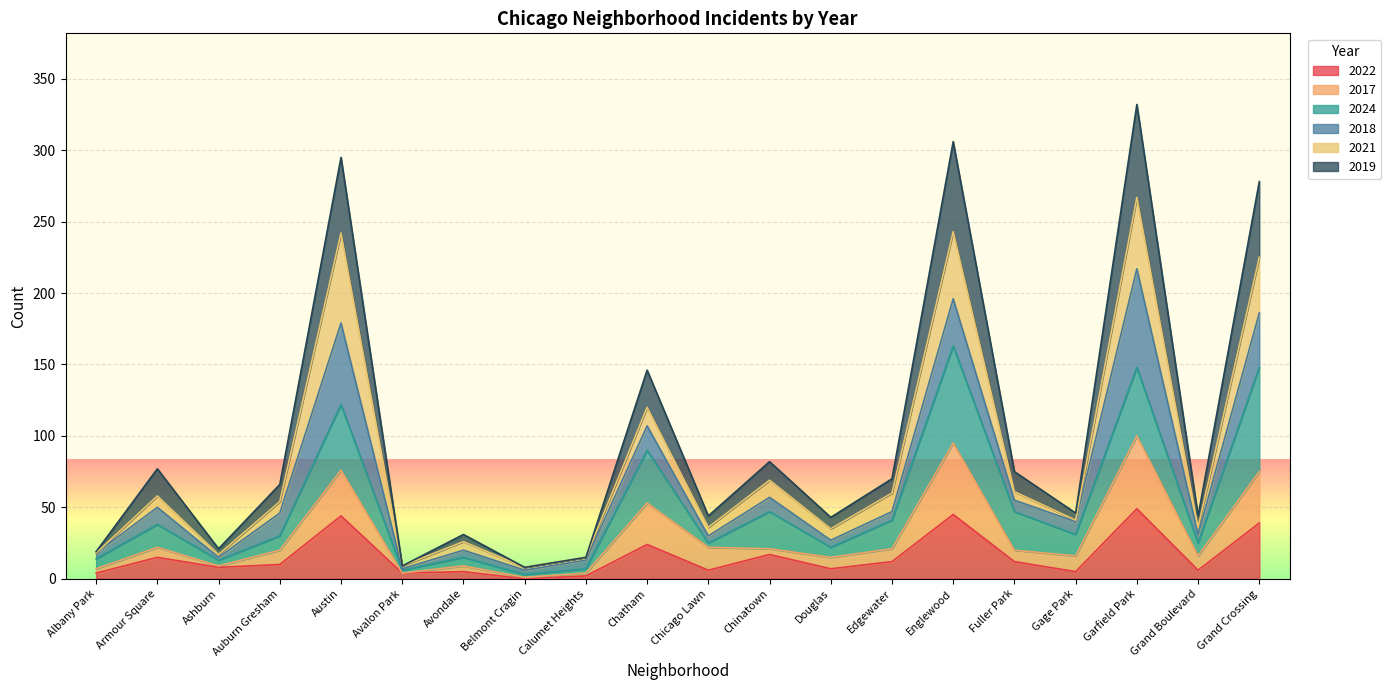

Which has a higher value, Gage Park or Avalon Park?

Gage Park